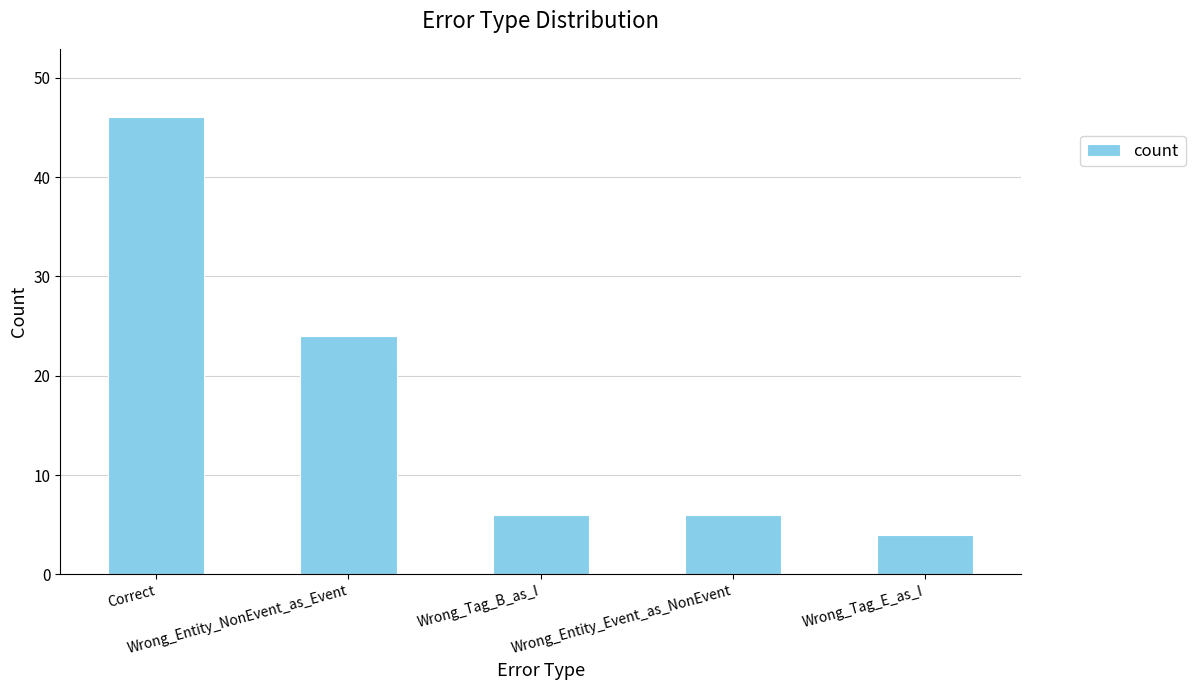

What position from the left is Wrong_Entity_Event_as_NonEvent?

4